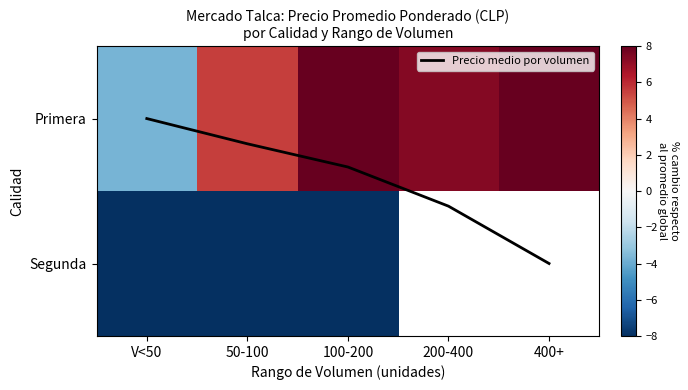

At which label does Primera reach its minimum?

V<50